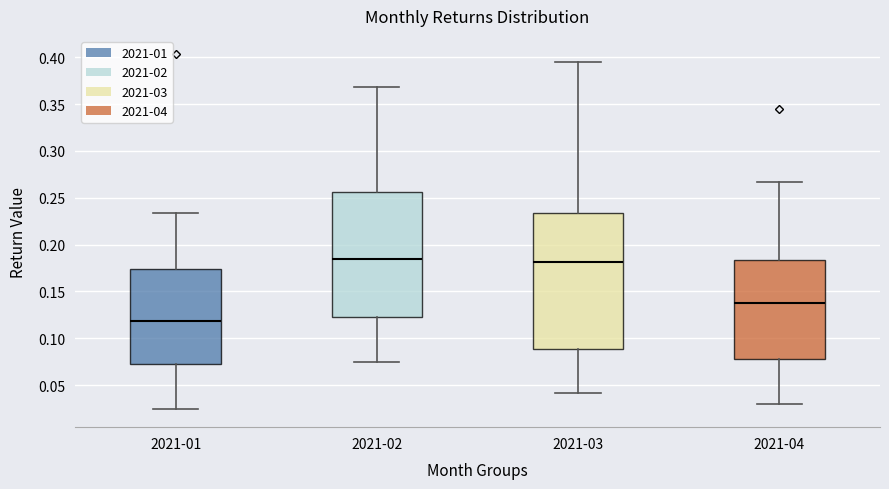

Reading left to right, read every box against the y-axis: the position of its median line, the range the box covers, and the ends of its whiskers. The values are not printed on the chart, so give them approximately, as read against the axis.

2021-01: median 0.120, box 0.075 to 0.175, whiskers 0.025 to 0.235
2021-02: median 0.185, box 0.125 to 0.255, whiskers 0.075 to 0.370
2021-03: median 0.180, box 0.090 to 0.235, whiskers 0.040 to 0.395
2021-04: median 0.140, box 0.080 to 0.185, whiskers 0.030 to 0.265